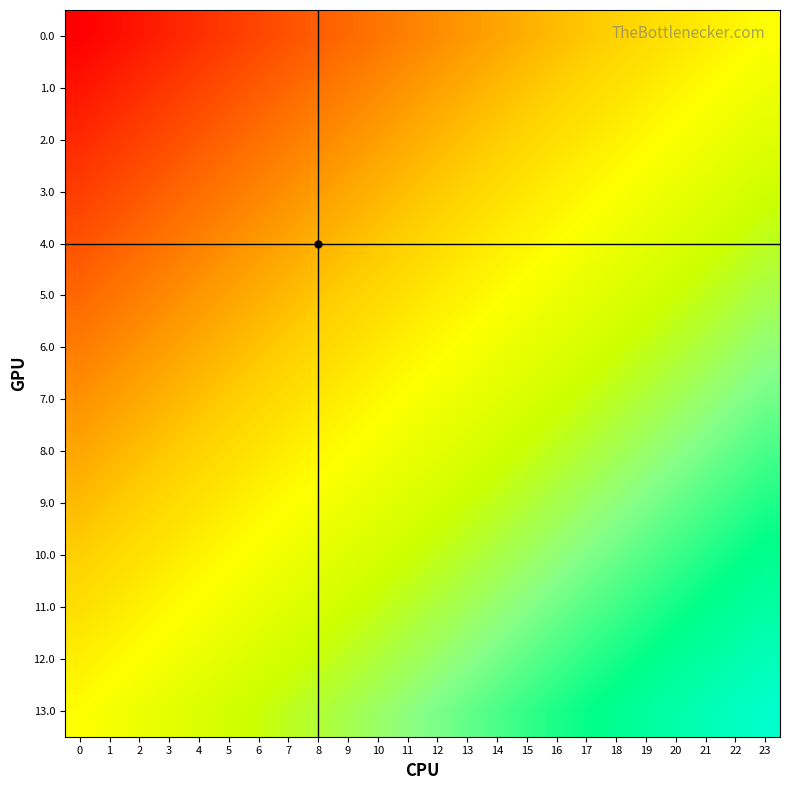

Which series has the largest total across all categories?

13.0